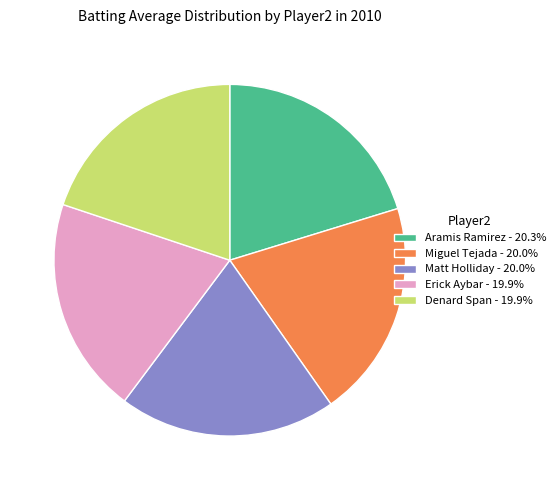

What is the ratio of the value at Erick Aybar - 19.9% to the value at Aramis Ramirez - 20.3%?

1.0